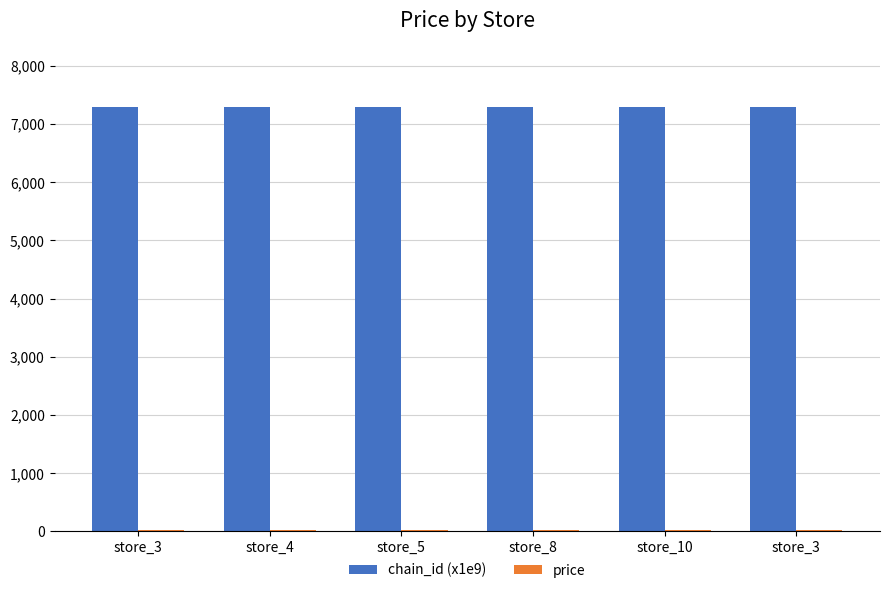

How many series are shown in this chart?

2